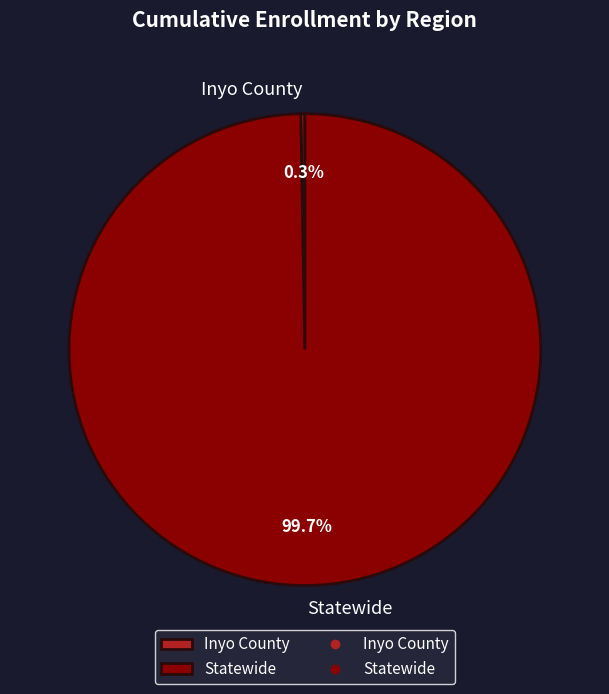

What is the largest slice in the pie chart?

Statewide